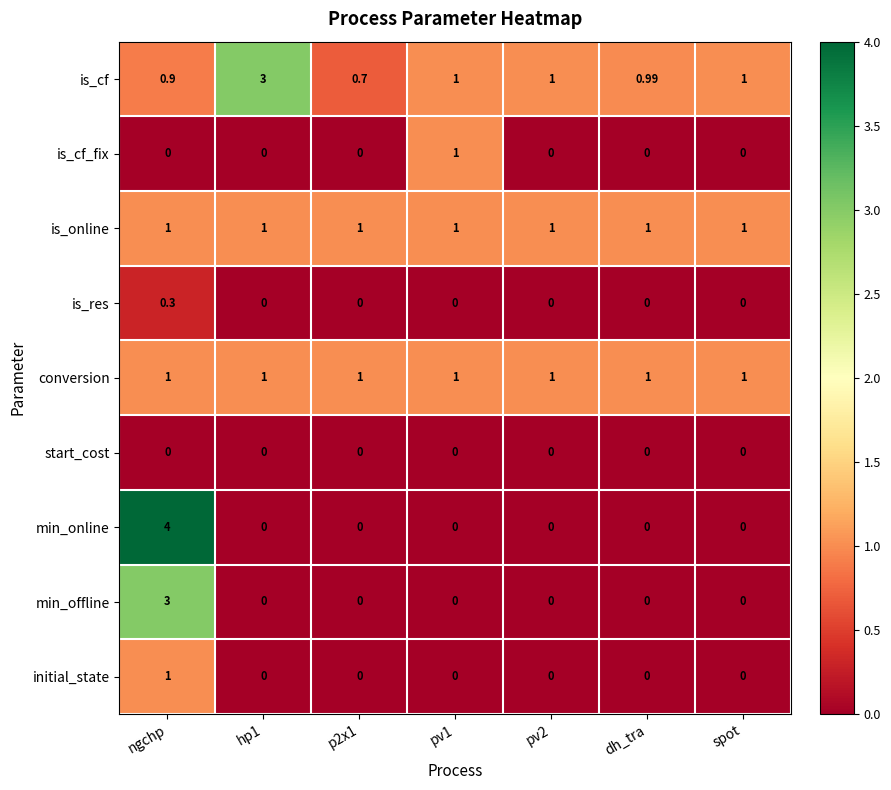

Which series has the largest total across all categories?

is_cf